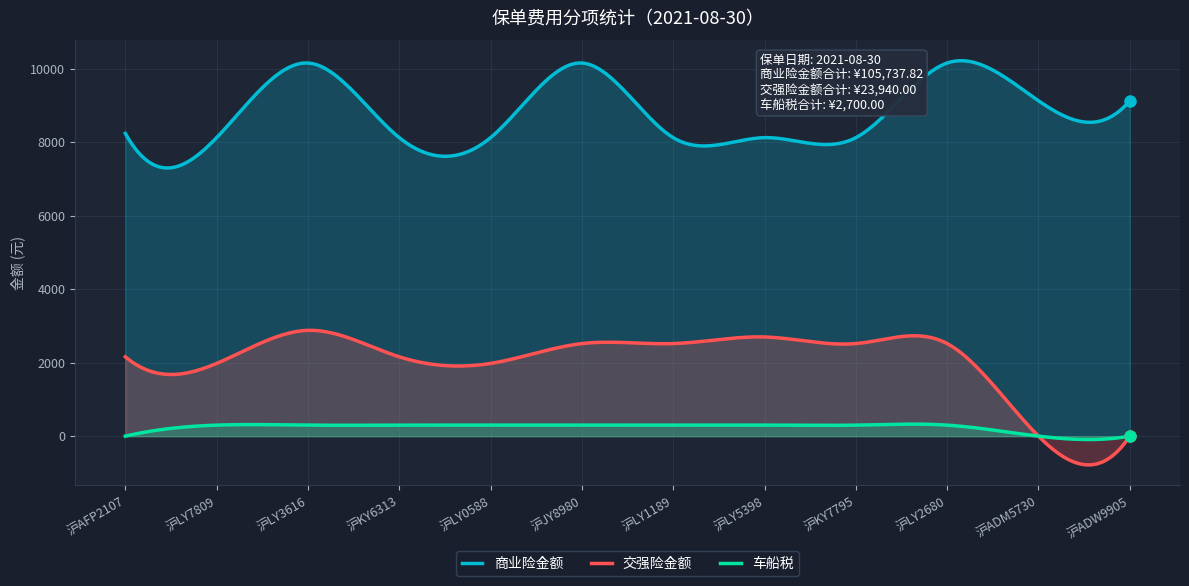

Which series has the largest total across all categories?

商业险金额